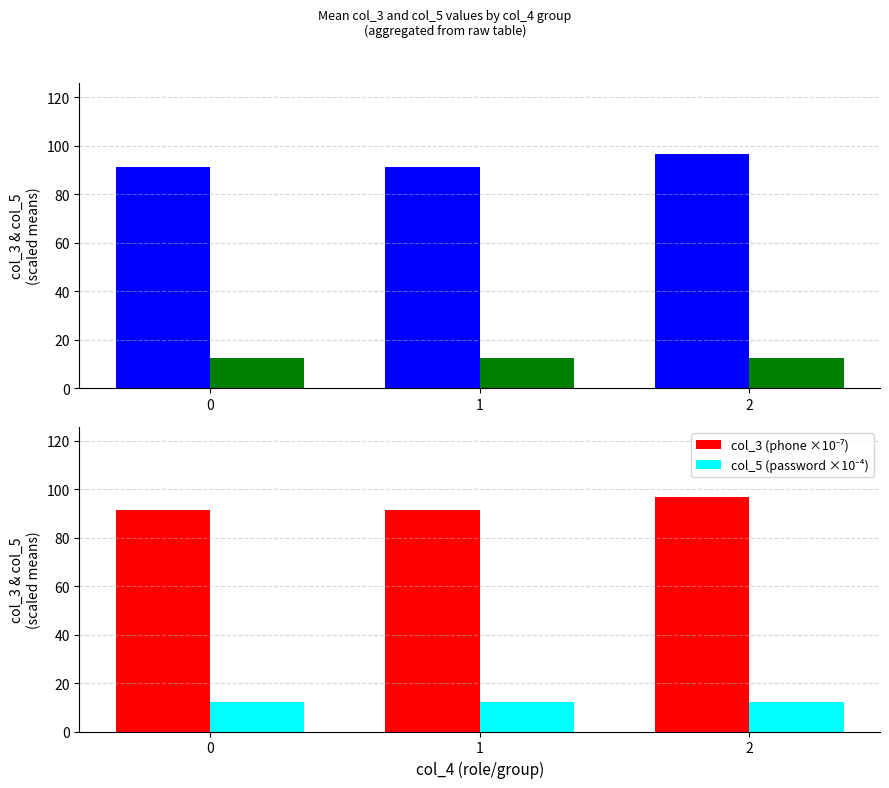

The col_5 (password ×10⁻⁴) series shows 21.4 at 0. True or false?

False